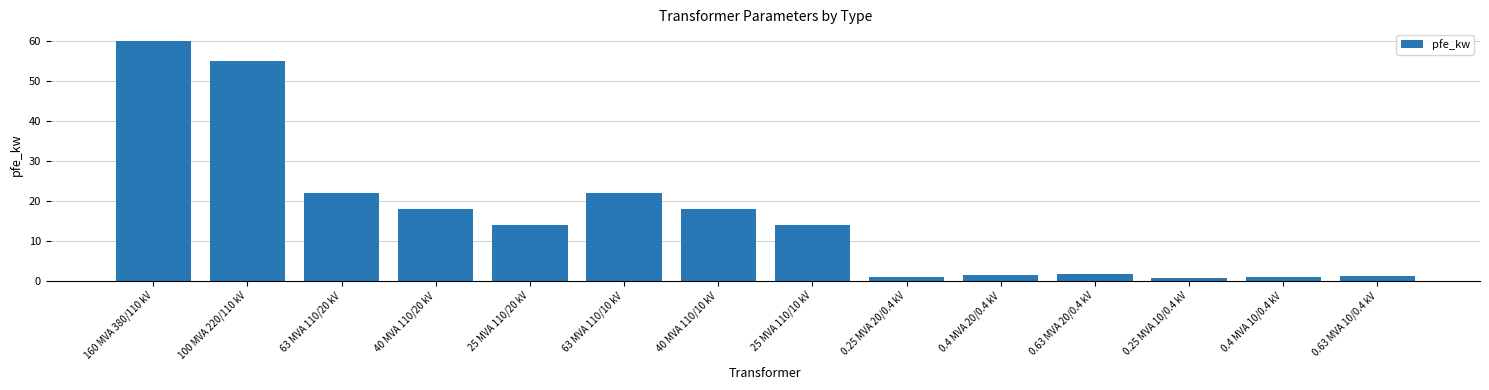

What is the label of the 3rd bar from the right?

0.25 MVA 10/0.4 kV